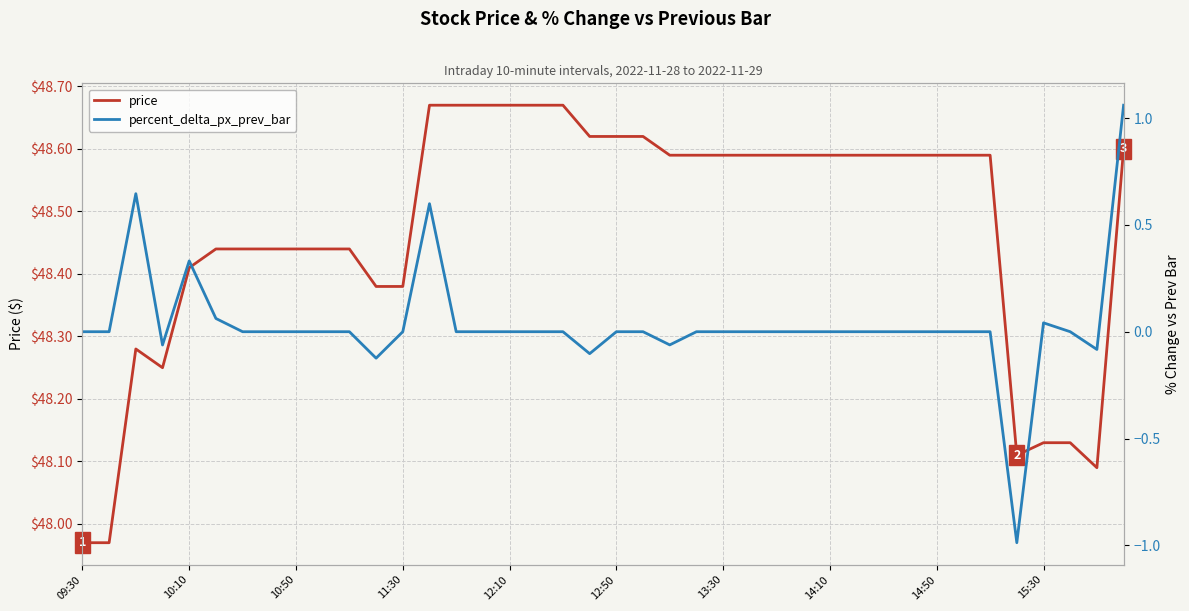

Reading right to left, list all the values displayed in this chart.

price: 48.6	48.1	48.1	48.1	48.1	48.6	48.6	48.6	48.6	48.6	48.6	48.6	48.6	48.6	48.6	48.6	48.6	48.6	48.6	48.6	48.6	48.7	48.7	48.7	48.7	48.7	48.7	48.4	48.4	48.4	48.4	48.4	48.4	48.4	48.4	48.4	48.2	48.3	48.0	48.0
percent_delta_px_prev_bar: 1.1	-0.1	0.0	0.0	-1.0	0.0	0.0	0.0	0.0	0.0	0.0	0.0	0.0	0.0	0.0	0.0	0.0	-0.1	0.0	0.0	-0.1	0.0	0.0	0.0	0.0	0.0	0.6	0.0	-0.1	0.0	0.0	0.0	0.0	0.0	0.1	0.3	-0.1	0.6	0.0	0.0